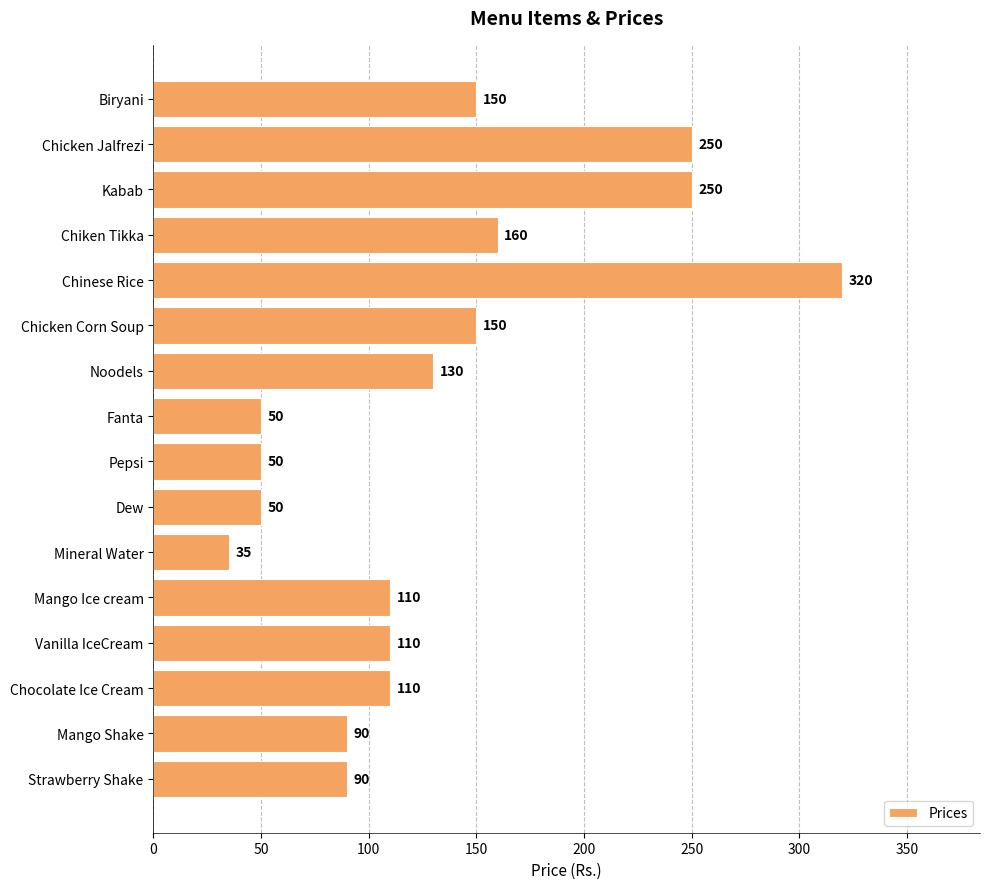

What is the label of the 1st bar from the bottom?

Strawberry Shake